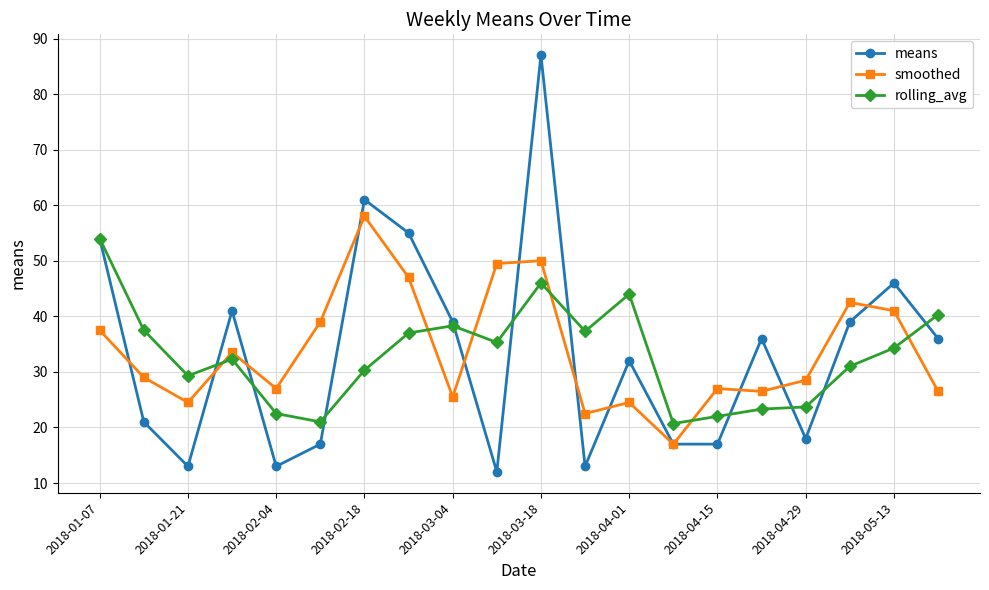

What is the maximum value shown in the chart?

87.0